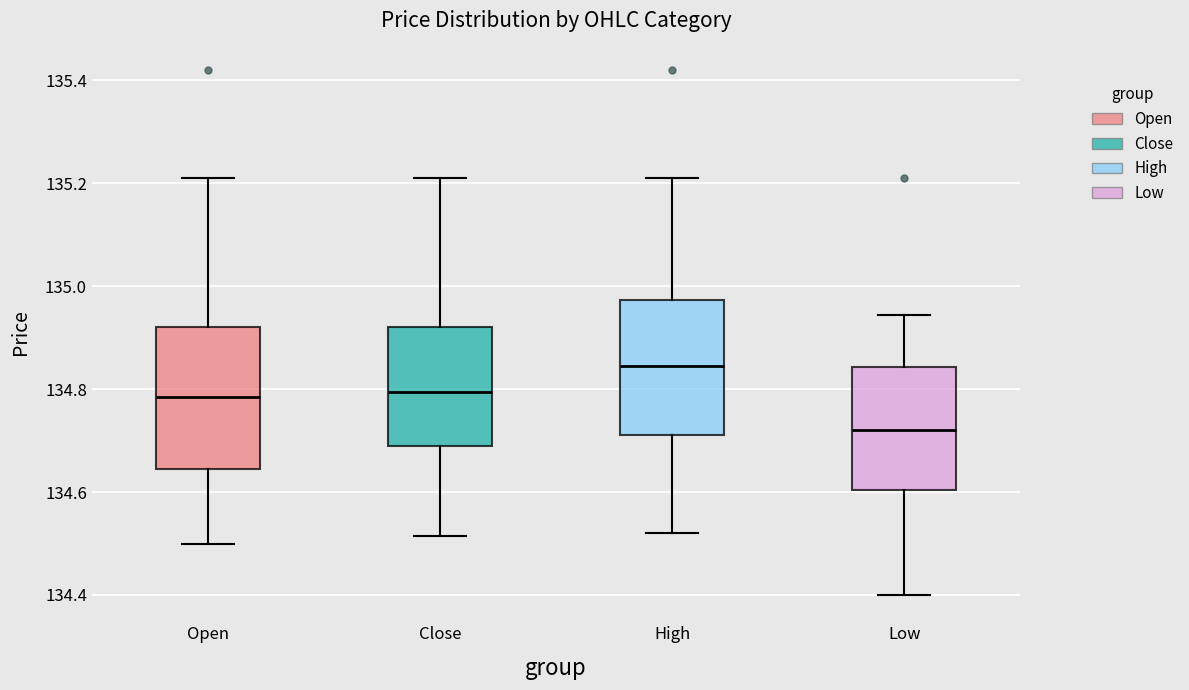

Which box's median line is the highest?

High